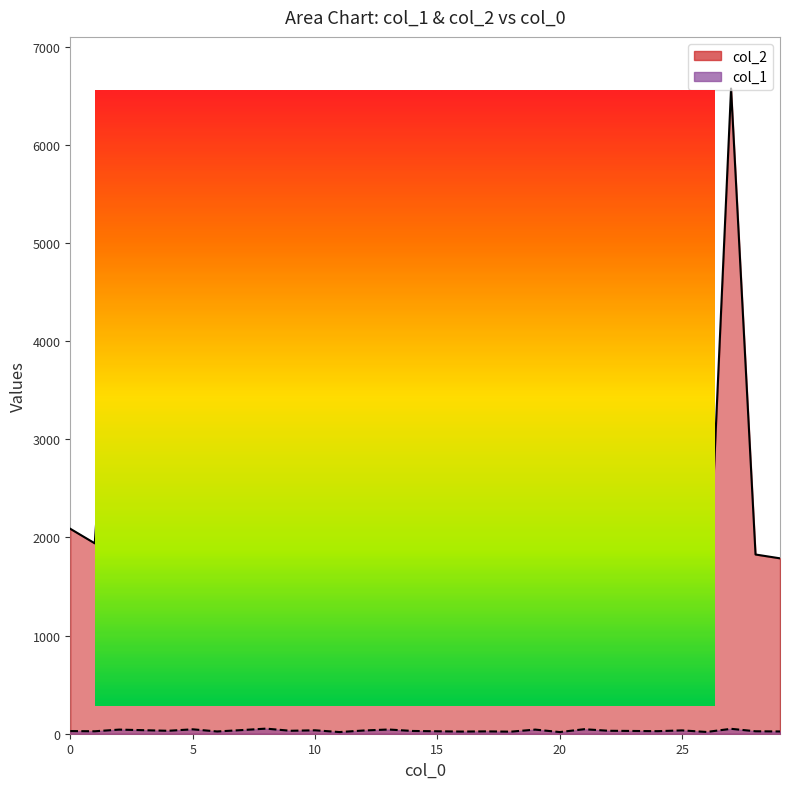

List the series in order of their overall mean, lowest first.

col_1, col_2